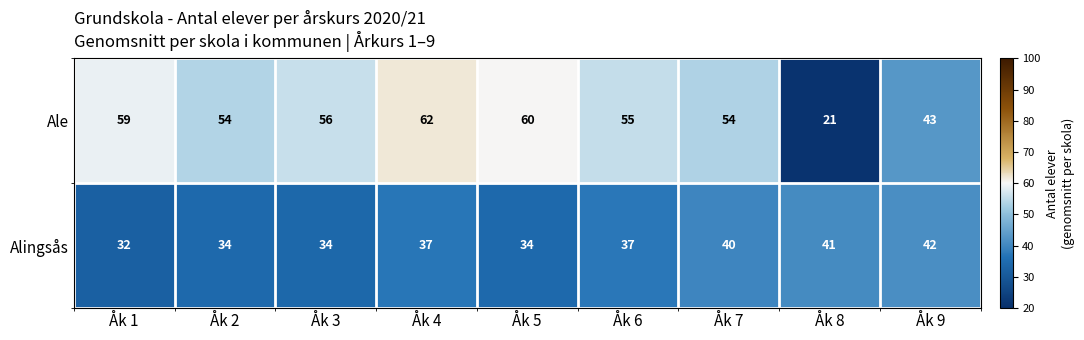

Which label corresponds to the smallest value in the chart?

Åk 8